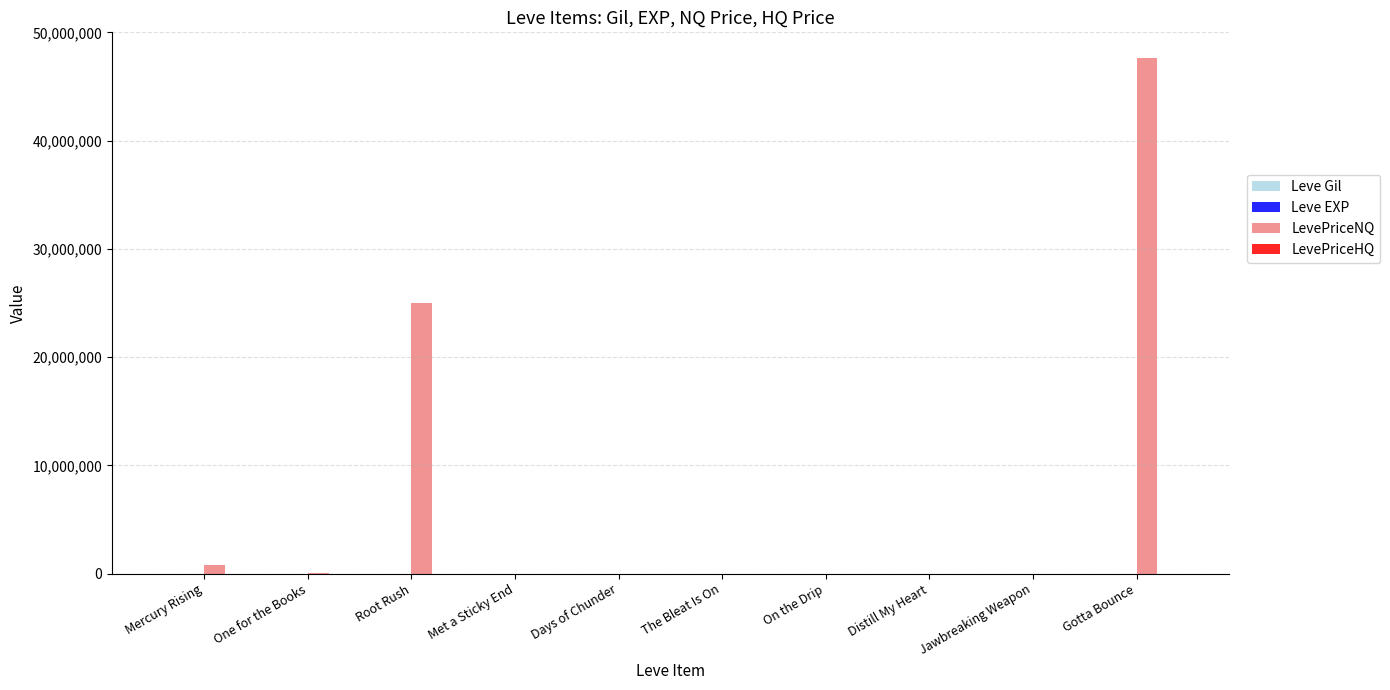

How many distinct data groups are displayed?

4